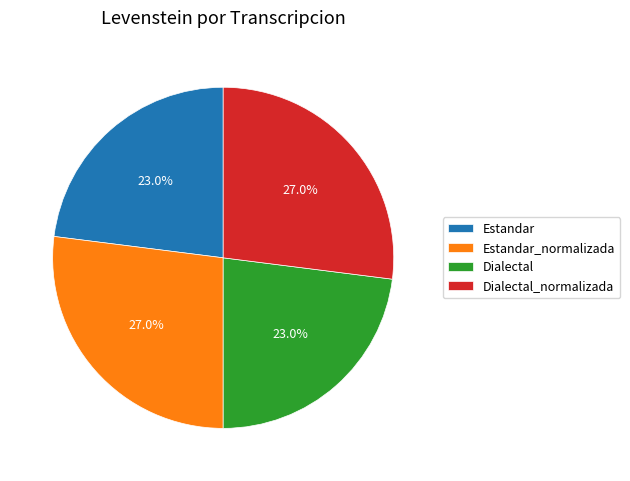

What percentage is the Dialectal_normalizada slice, to the nearest percent?

27%